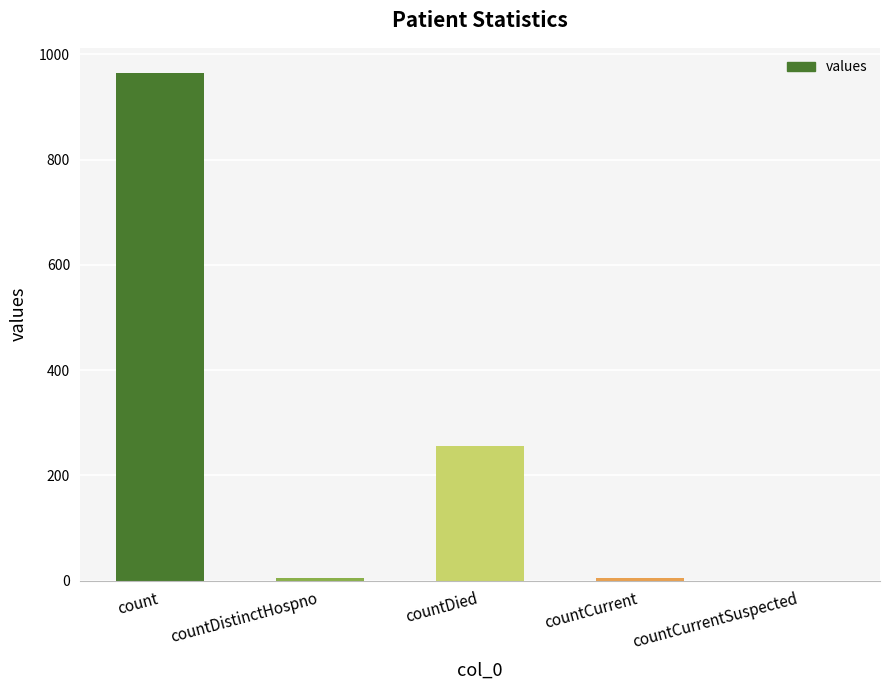

Which label corresponds to the largest value in the chart?

count